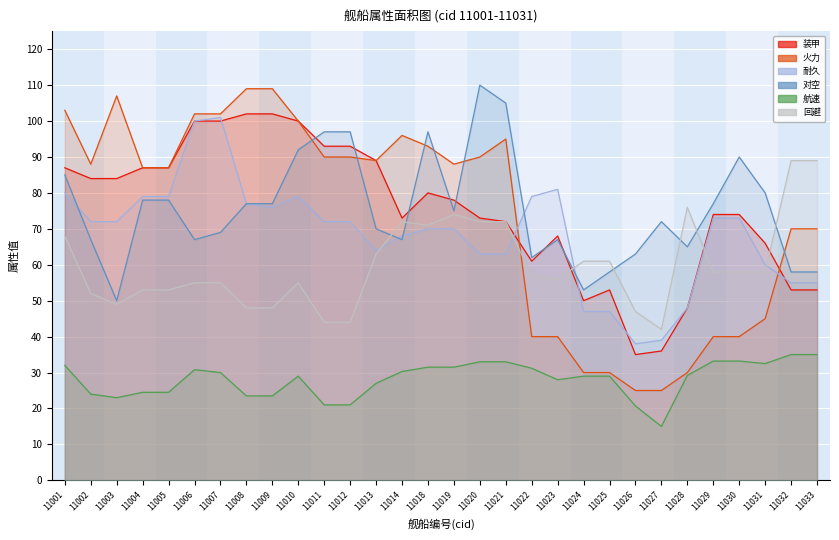

Does the chart display data point markers on the line(s)?

No